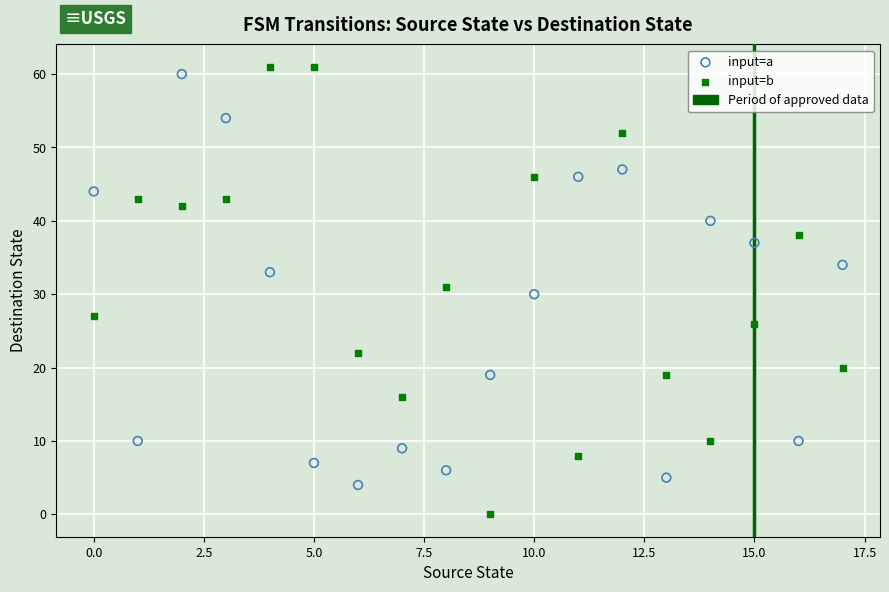

Which series reaches the minimum Y coordinate?

input=b